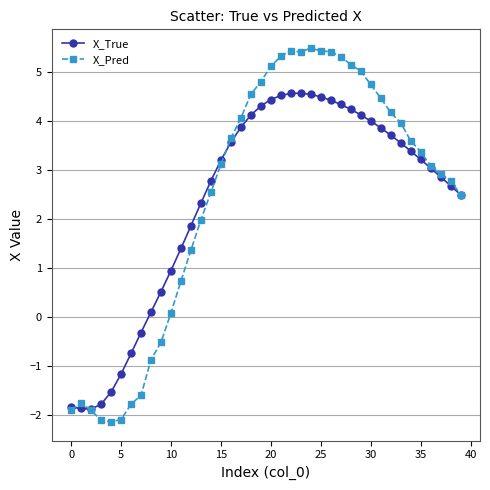

Which series has the largest range (max minus min)?

X_Pred